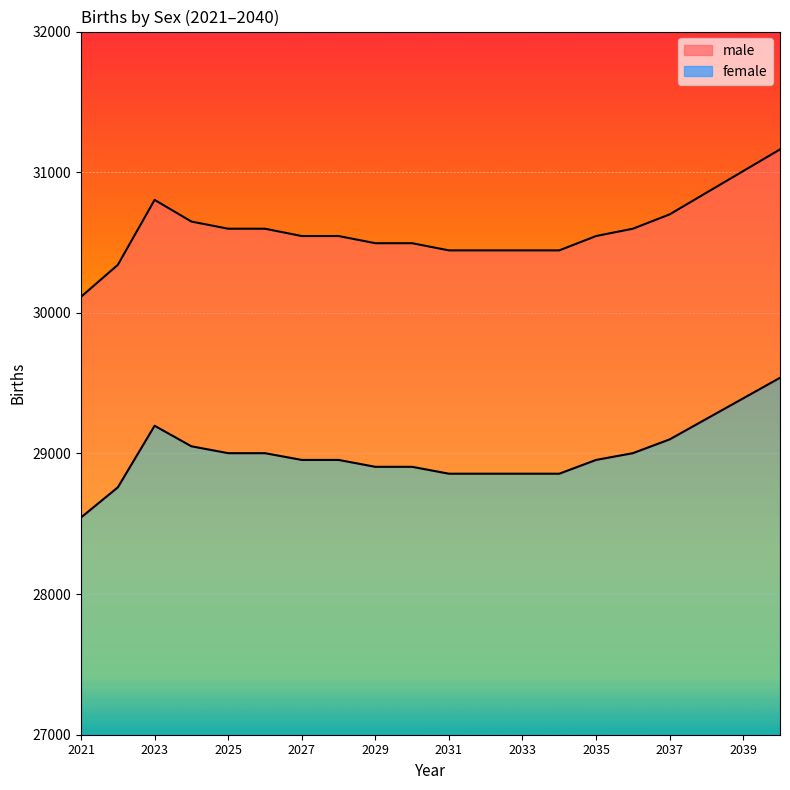

What is the average value of the female series?

28996